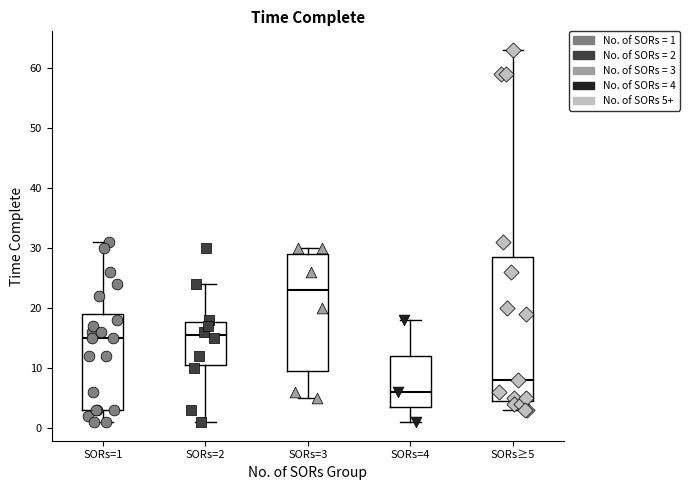

Which box has the lowest median line?

SORs=4